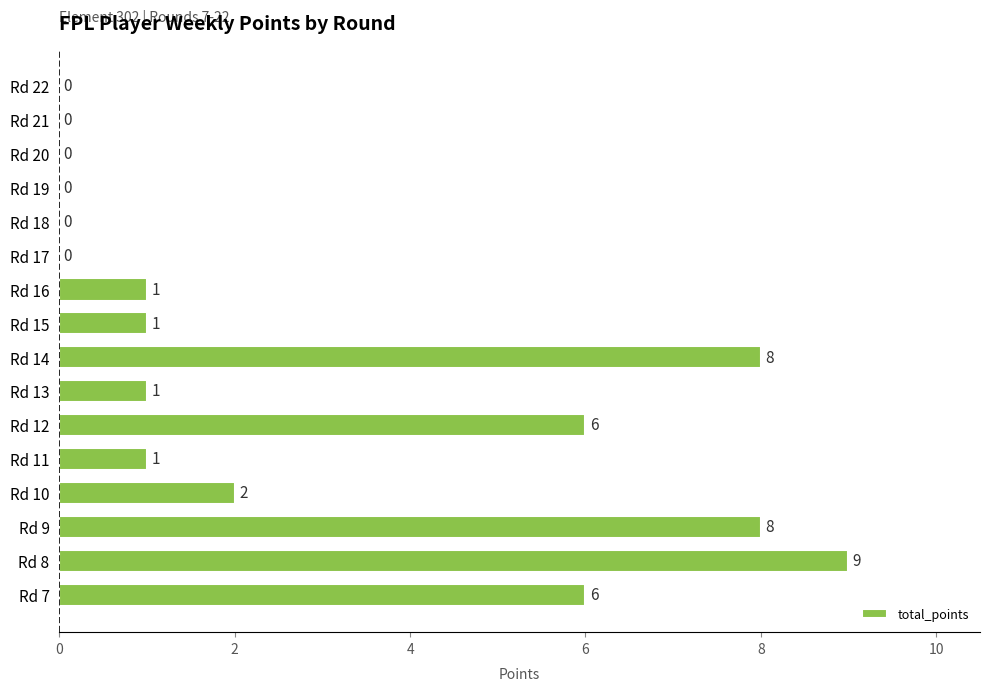

The chart shows a value of 3 at Rd 10. True or false?

False